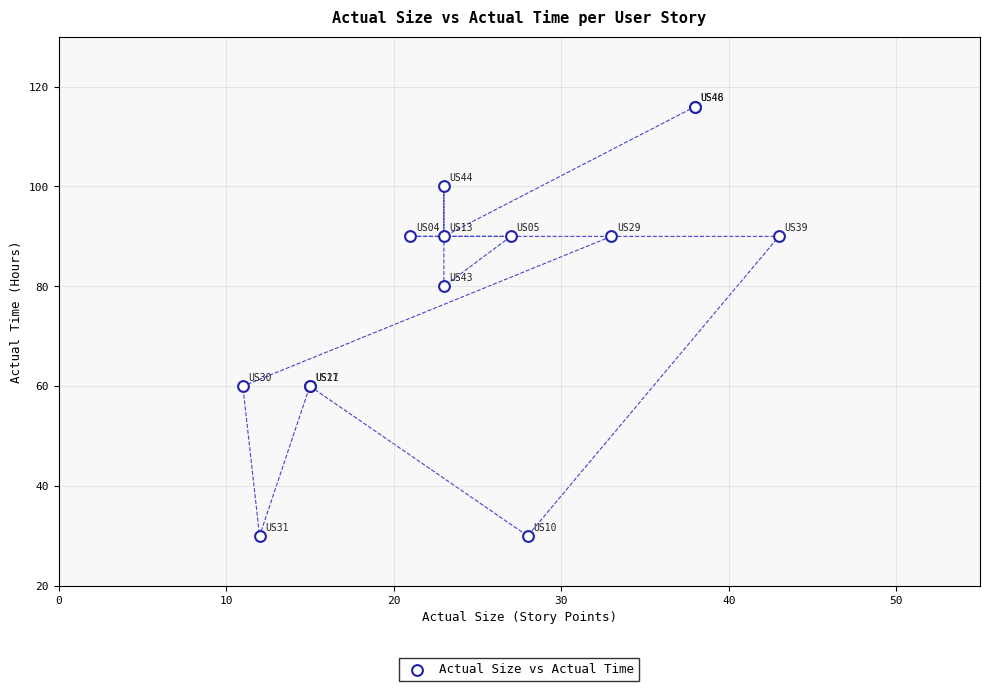

What Y value in the scatter plot is closest to 73?

80